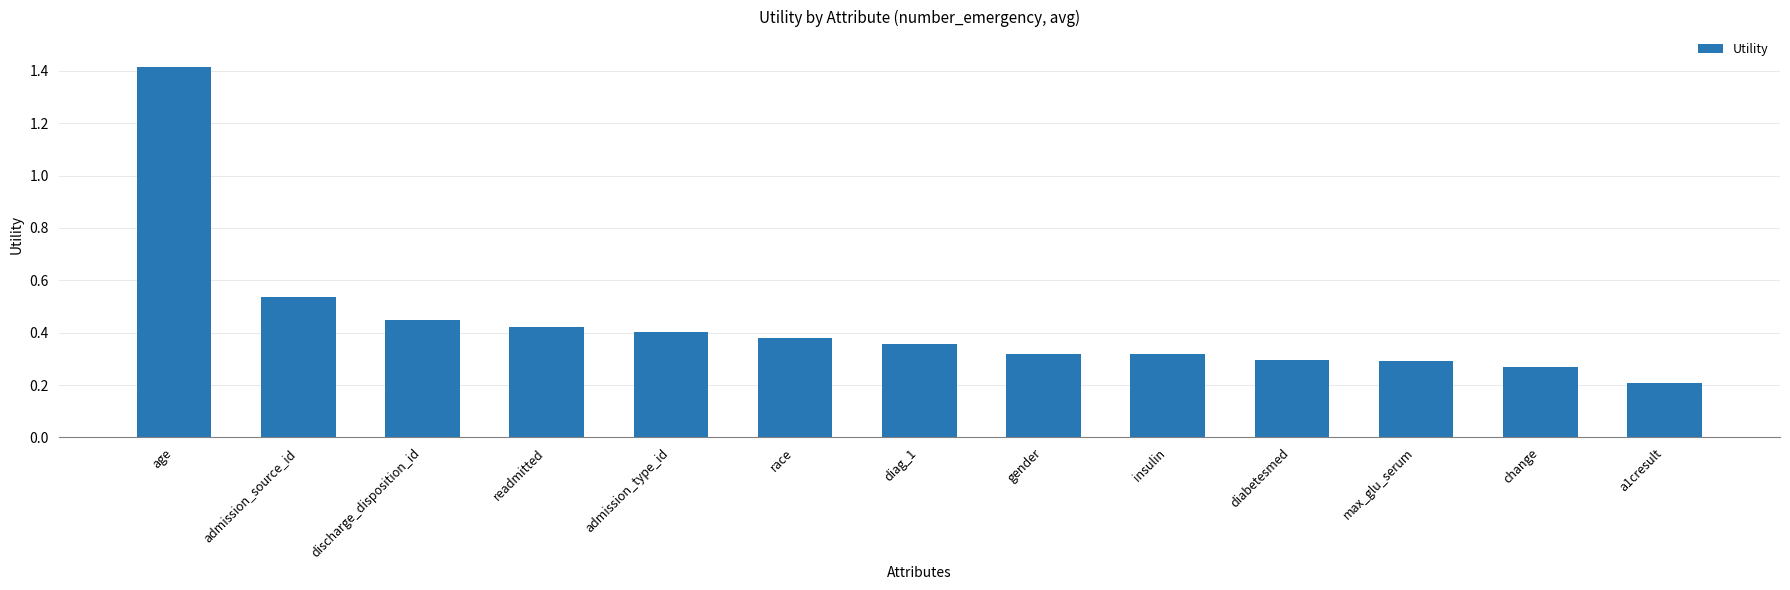

What is the label of the 7th bar from the left?

diag_1